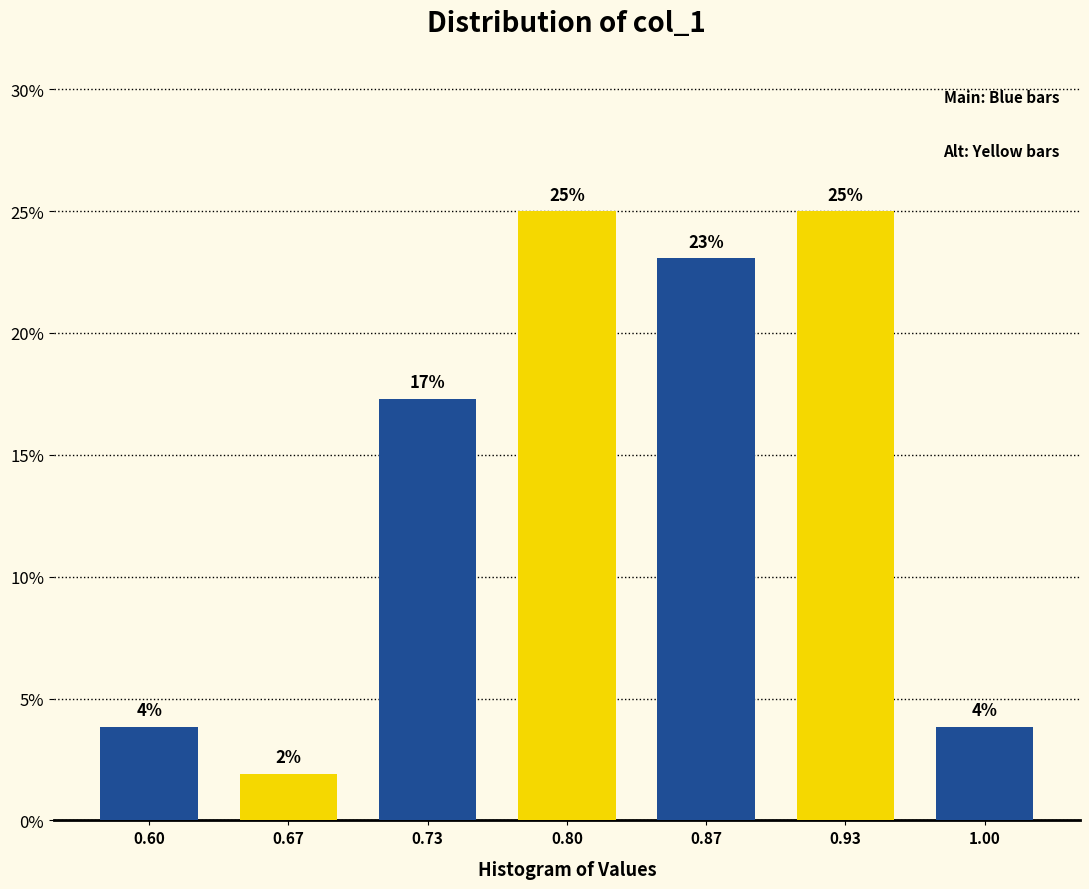

How many bars are there in total?

7